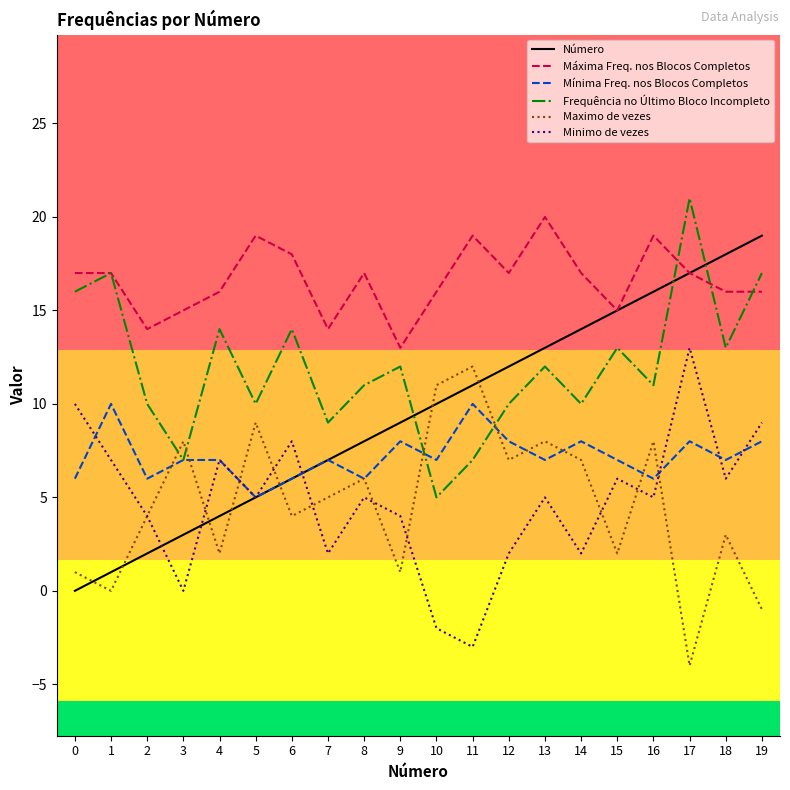

How many times do Número and Frequência no Último Bloco Incompleto cross each other?

3